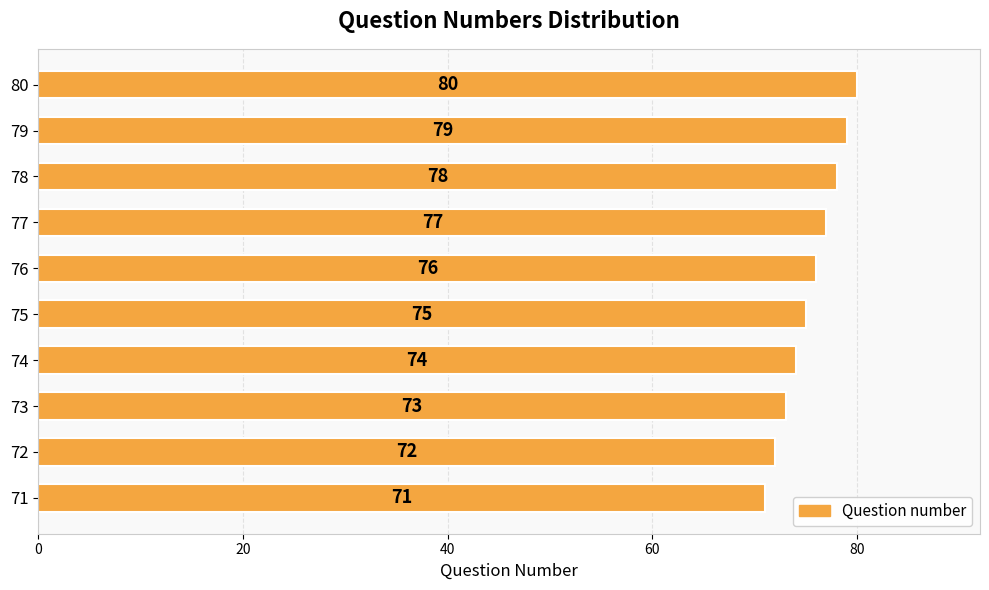

What is the minimum value shown in the chart?

71